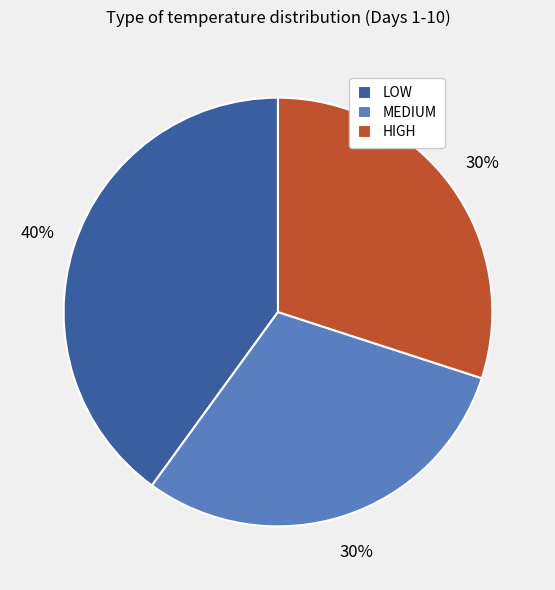

Is MEDIUM the majority of the pie?

No